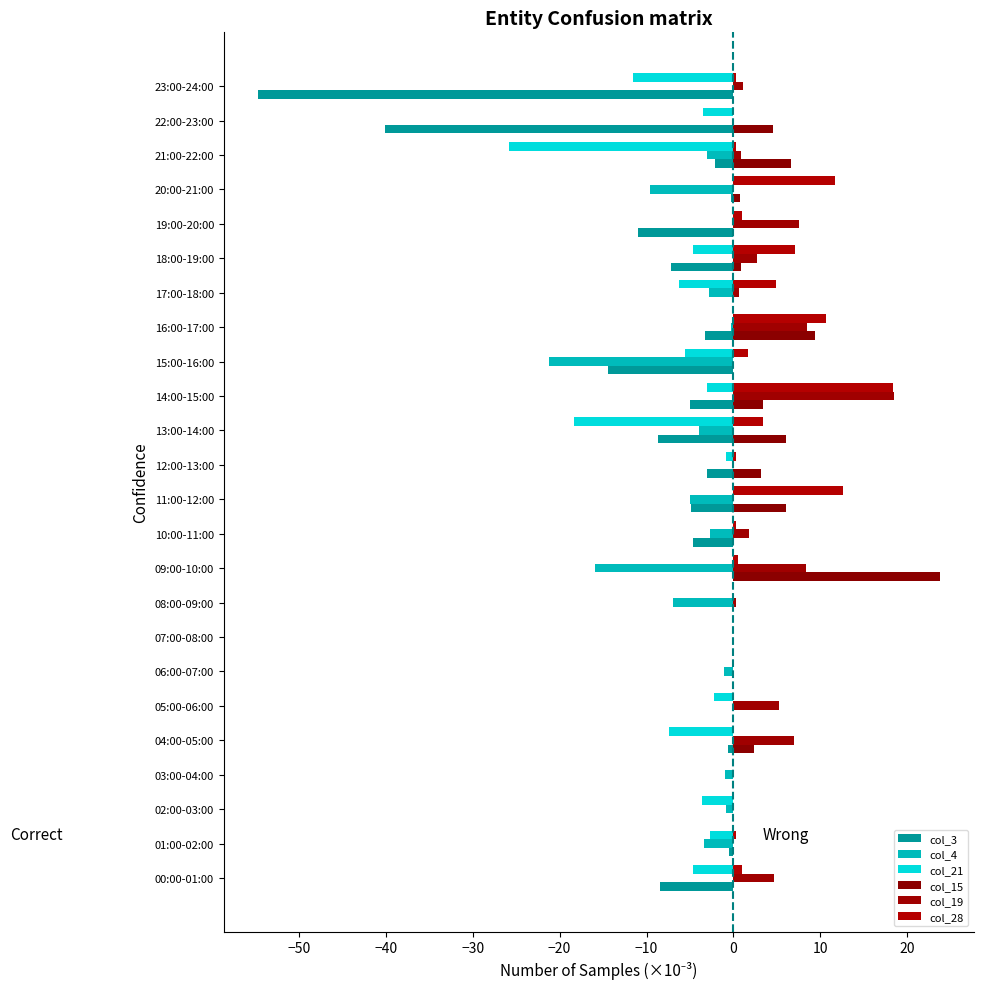

Count the number of data series in this chart.

6